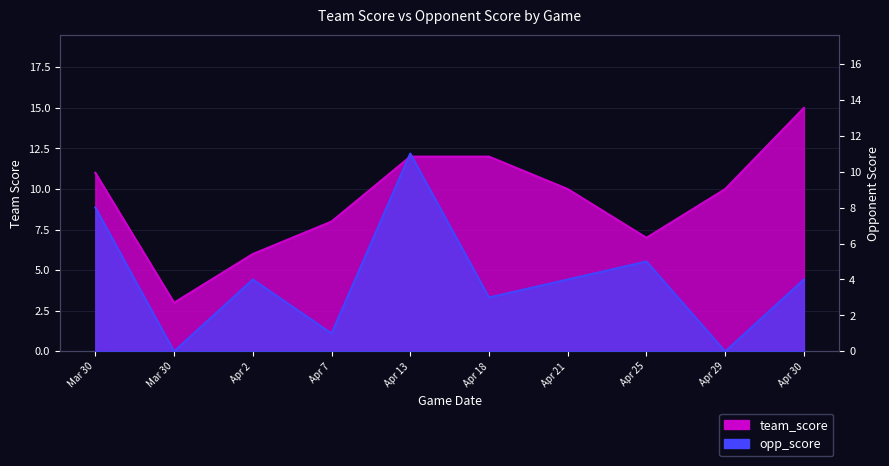

Reading right to left, extract all data points from this chart.

team_score: Apr 30=15	Apr 29=10	Apr 25=7	Apr 21=10	Apr 18=12	Apr 13=12	Apr 7=8	Apr 2=6	Mar 30=3	Mar 30=11
opp_score: Apr 30=4	Apr 29=0	Apr 25=5	Apr 21=4	Apr 18=3	Apr 13=11	Apr 7=1	Apr 2=4	Mar 30=0	Mar 30=8